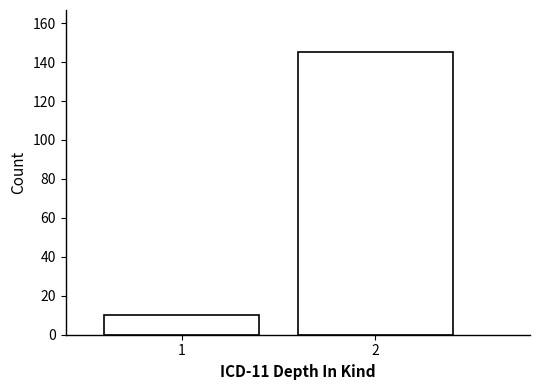

Reading left to right, extract all data points from this chart.

1=10	2=145